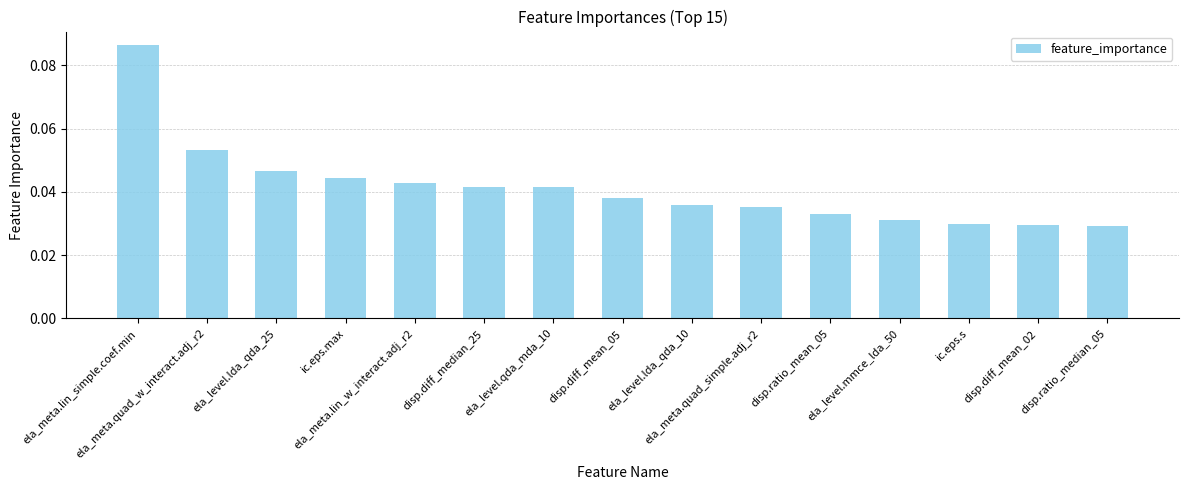

Count the values in the range 0 to 1.

15